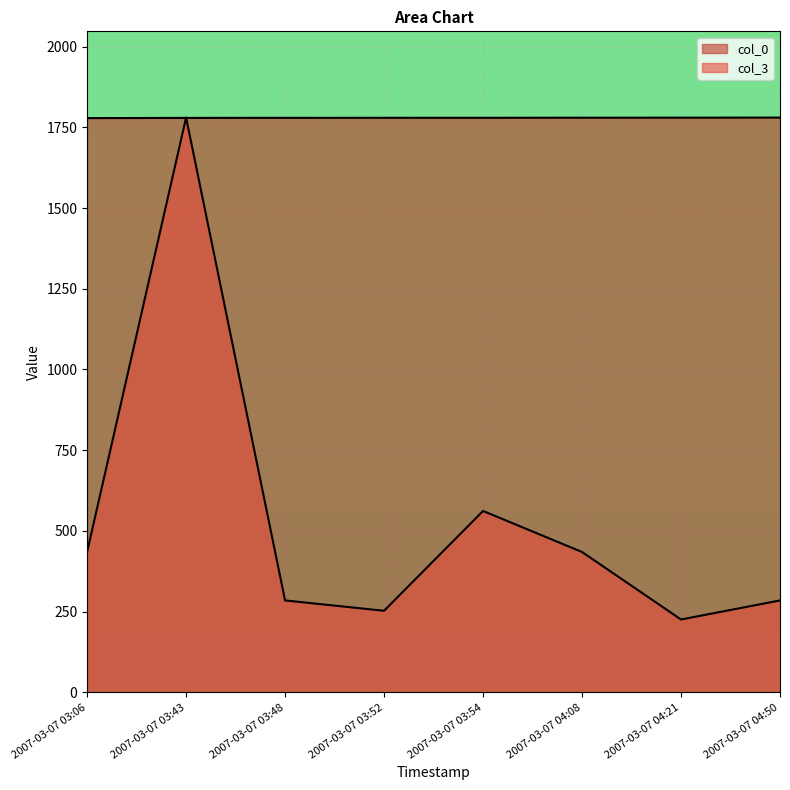

Is it true that col_3 equals 347.0 at 2007-03-07 03:54?

False